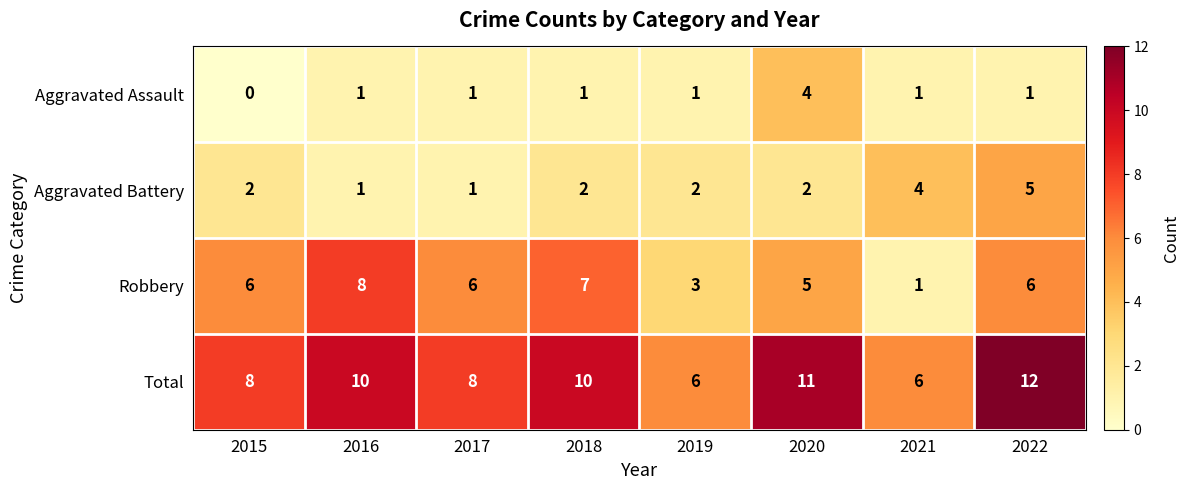

What is the greatest value displayed?

12